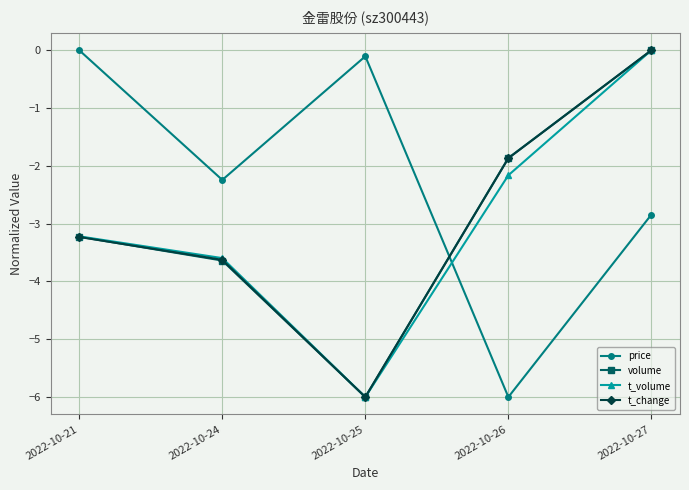

After their last crossing, which series has the higher values: price or volume?

volume